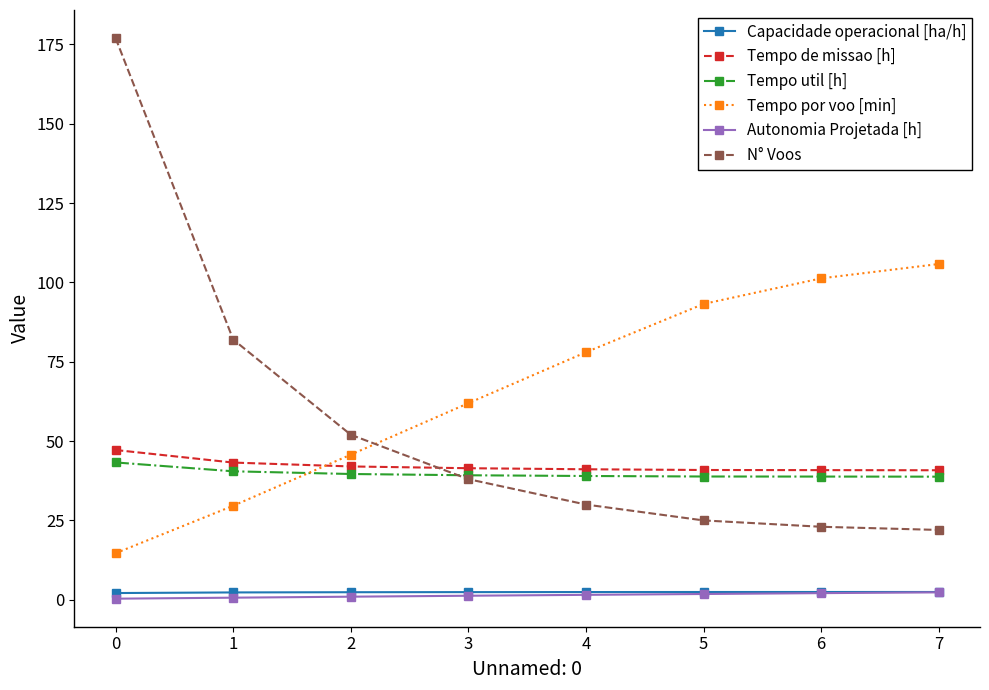

What is the difference between the Capacidade operacional [ha/h] values at 5 and 0?

0.3